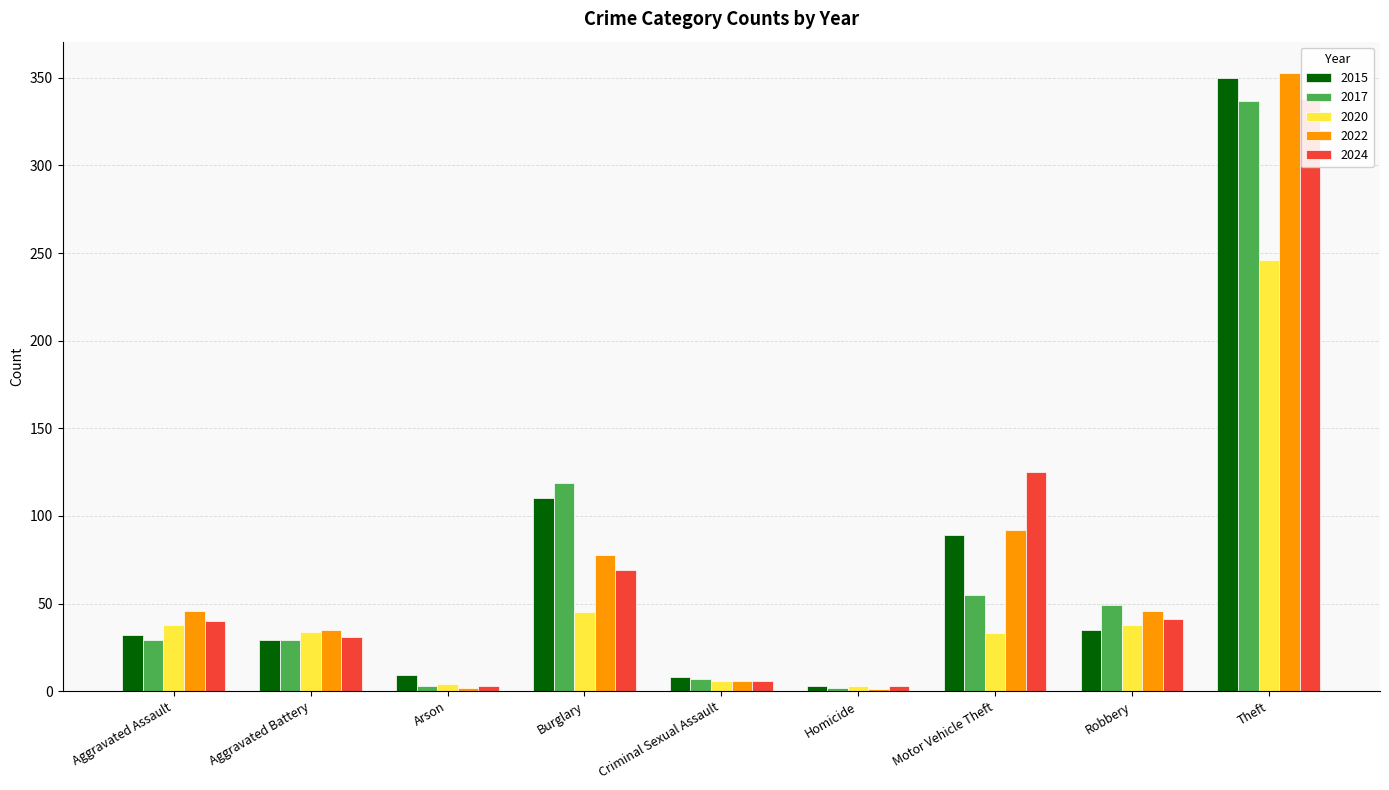

What is the difference between the highest and lowest values at Motor Vehicle Theft?

92